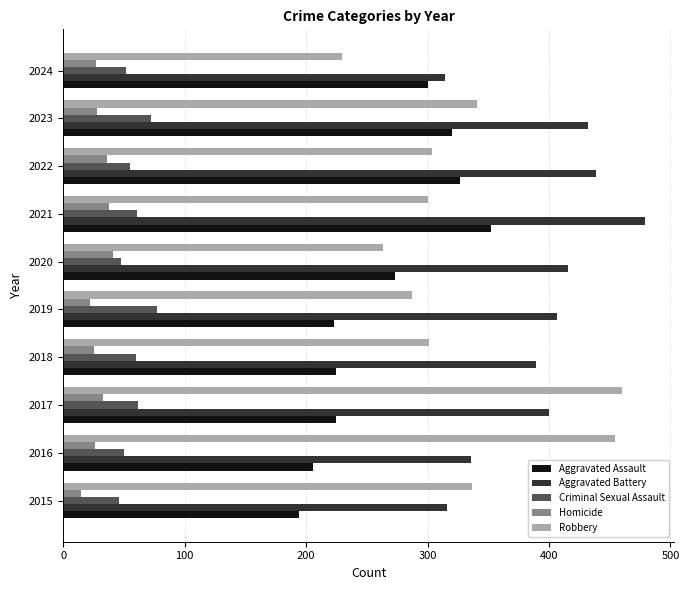

Which series has the largest range (max minus min)?

Robbery